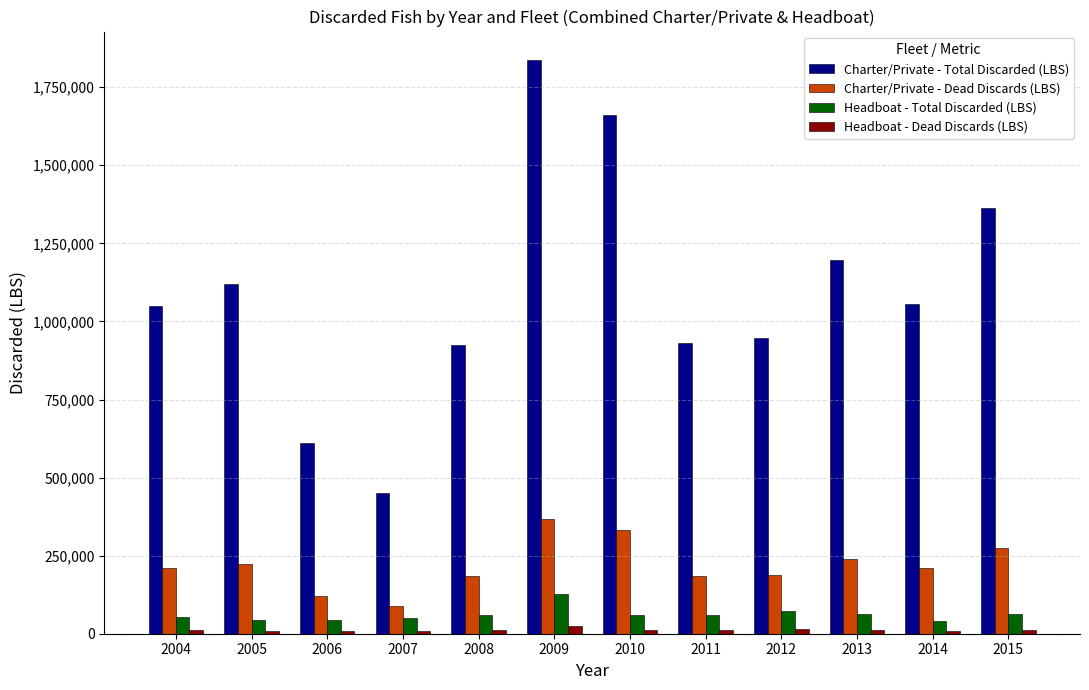

How many bars are there in total?

48